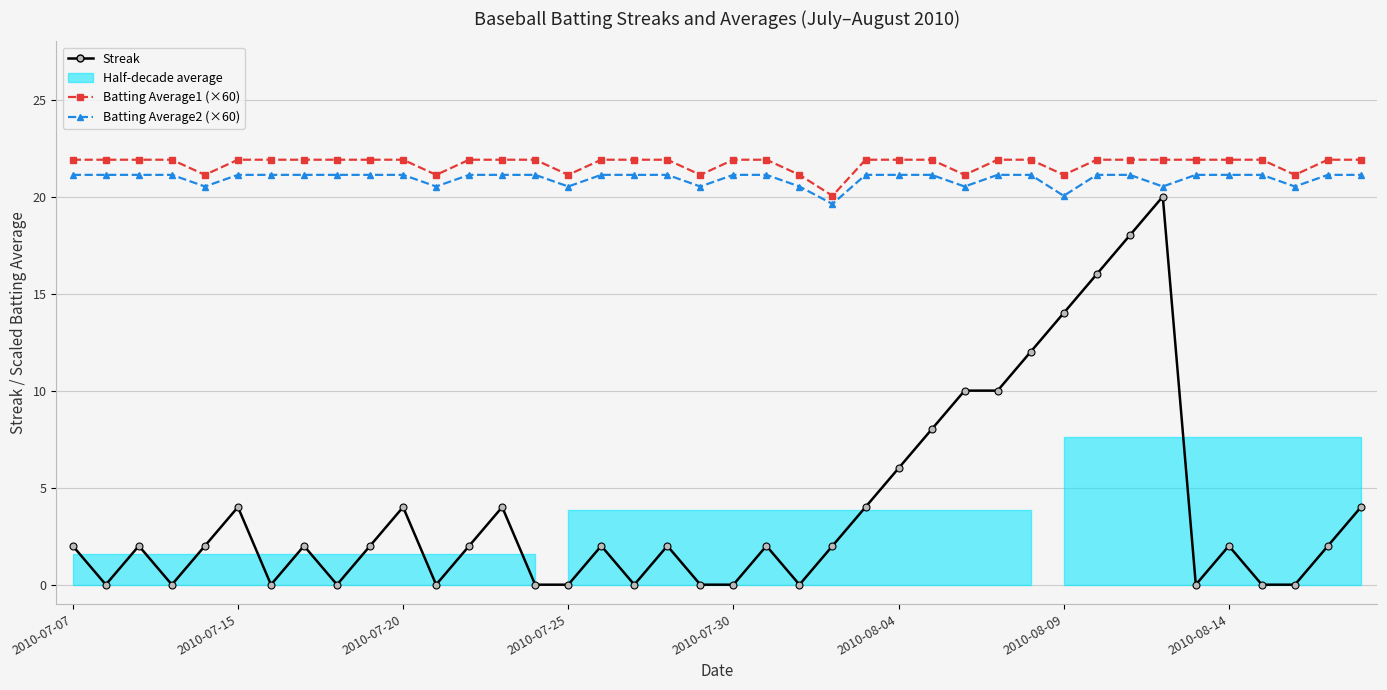

What is the difference between the second highest and second lowest values in the Batting Average2 (×60) series?

1.1